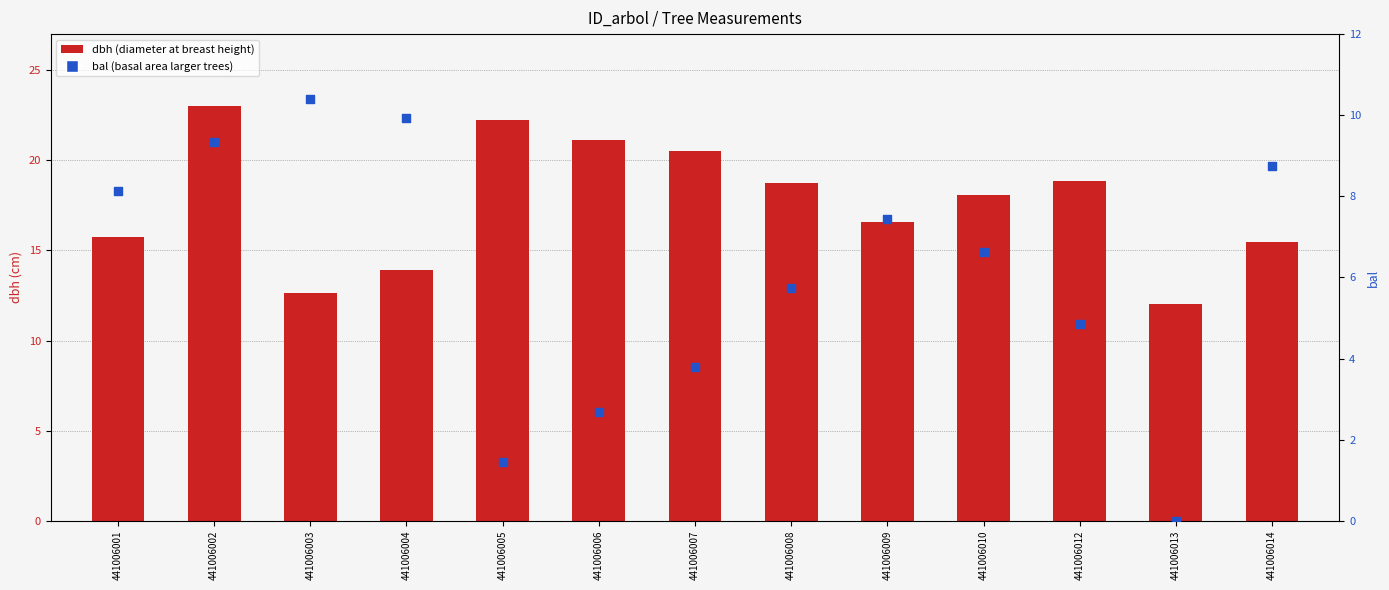

At which category is the sum across all series the highest?

441006002